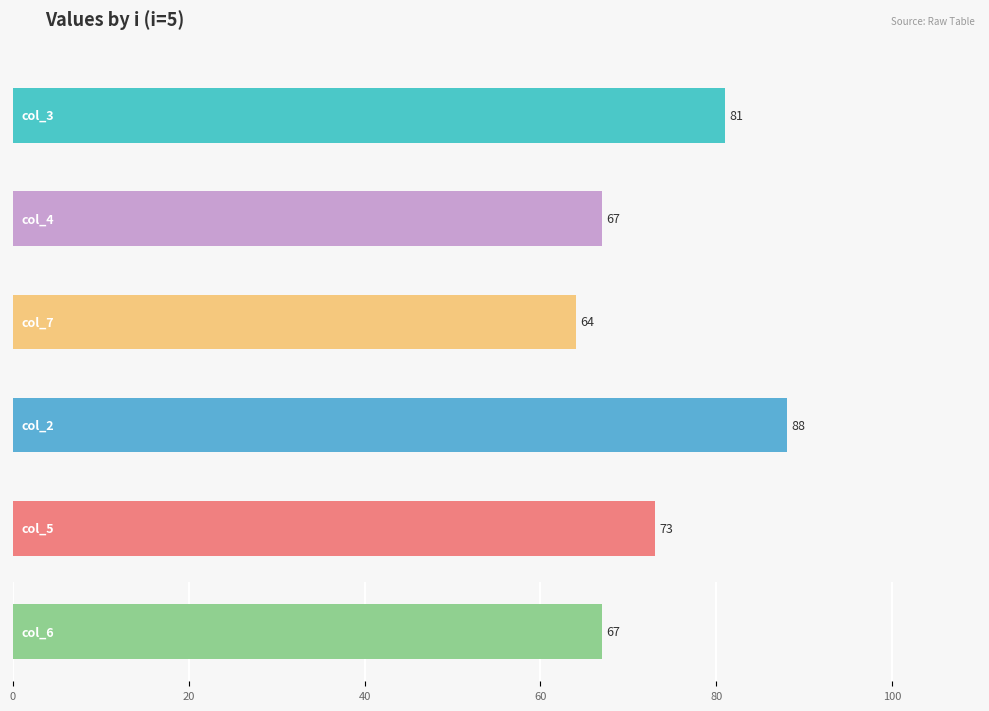

Is the value of col_3 at 2.5 greater than the value of col_6 at 0.6?

Yes